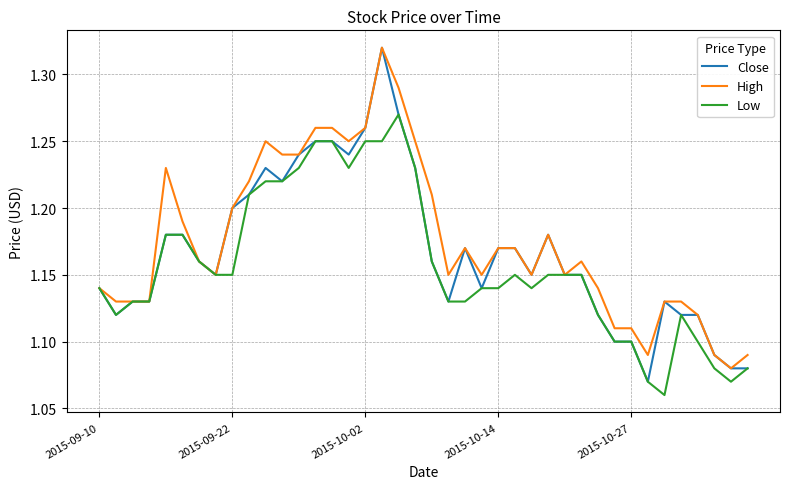

Which series has the widest spread of values?

Close